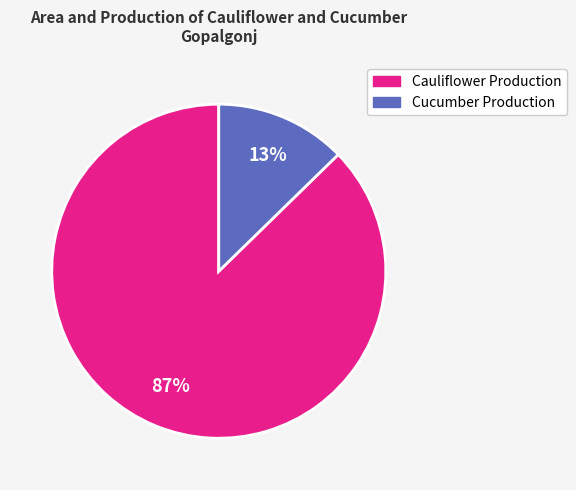

How many slices are in this pie chart?

2